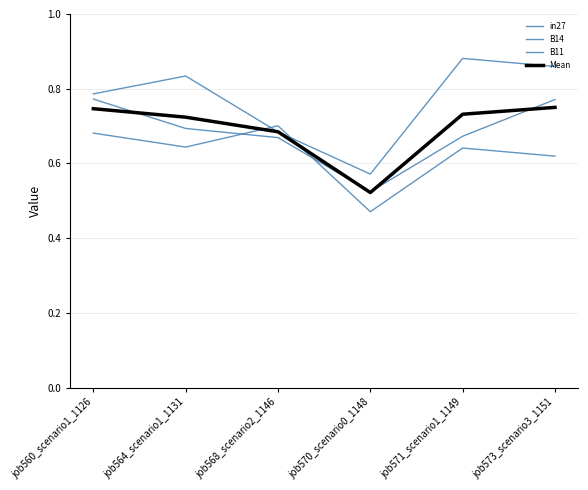

How many B14 values are between 0 and 1?

6